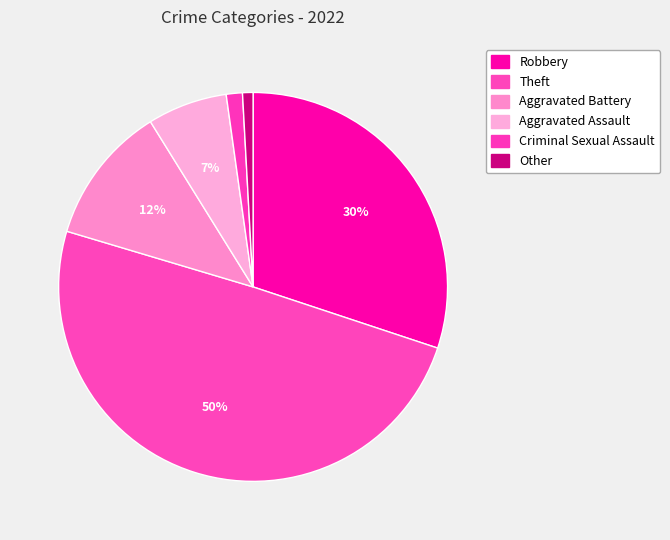

Count the number of slices in the pie.

6